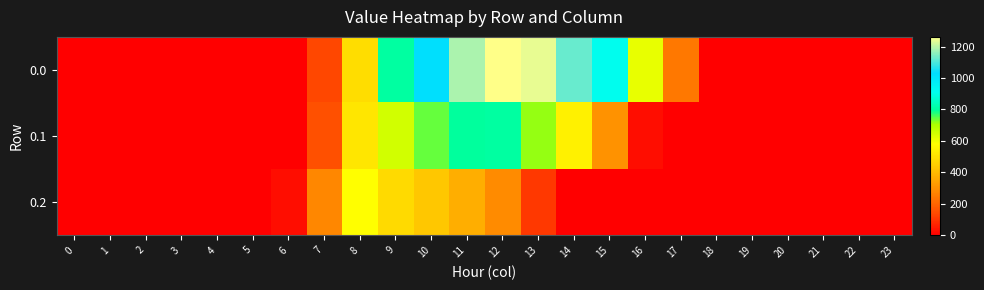

At which category is the sum across all series the highest?

11